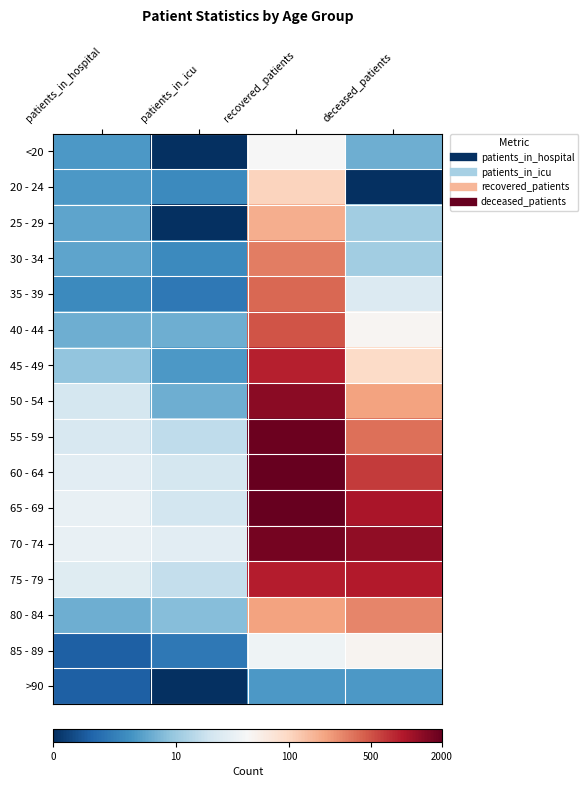

At which category is the sum across all series the highest?

recovered_patients